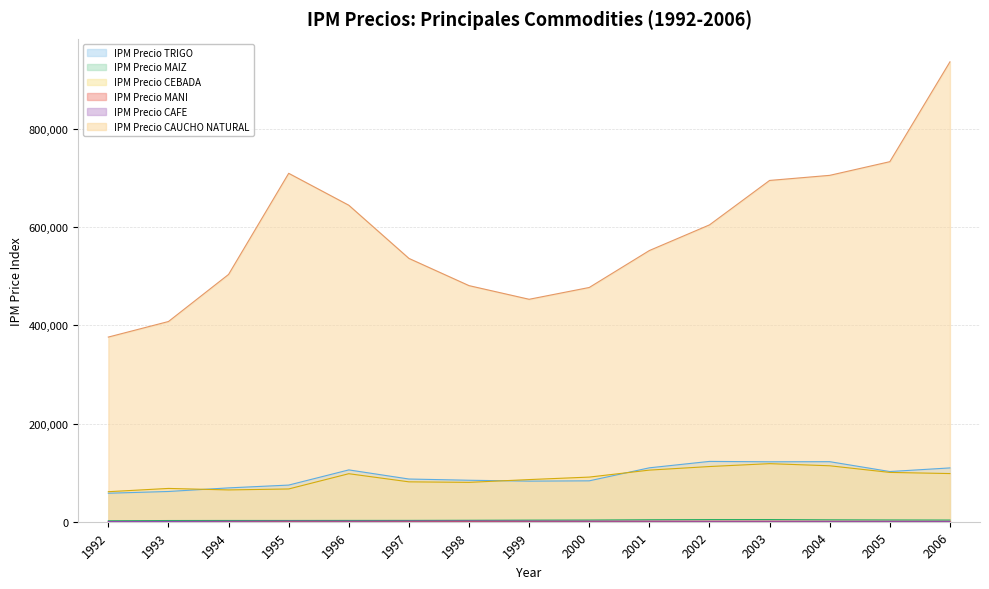

Rank the series at 2004 from highest to lowest value.

IPM Precio CAUCHO NATURAL, IPM Precio TRIGO, IPM Precio CEBADA, IPM Precio MAIZ, IPM Precio CAFE, IPM Precio MANI